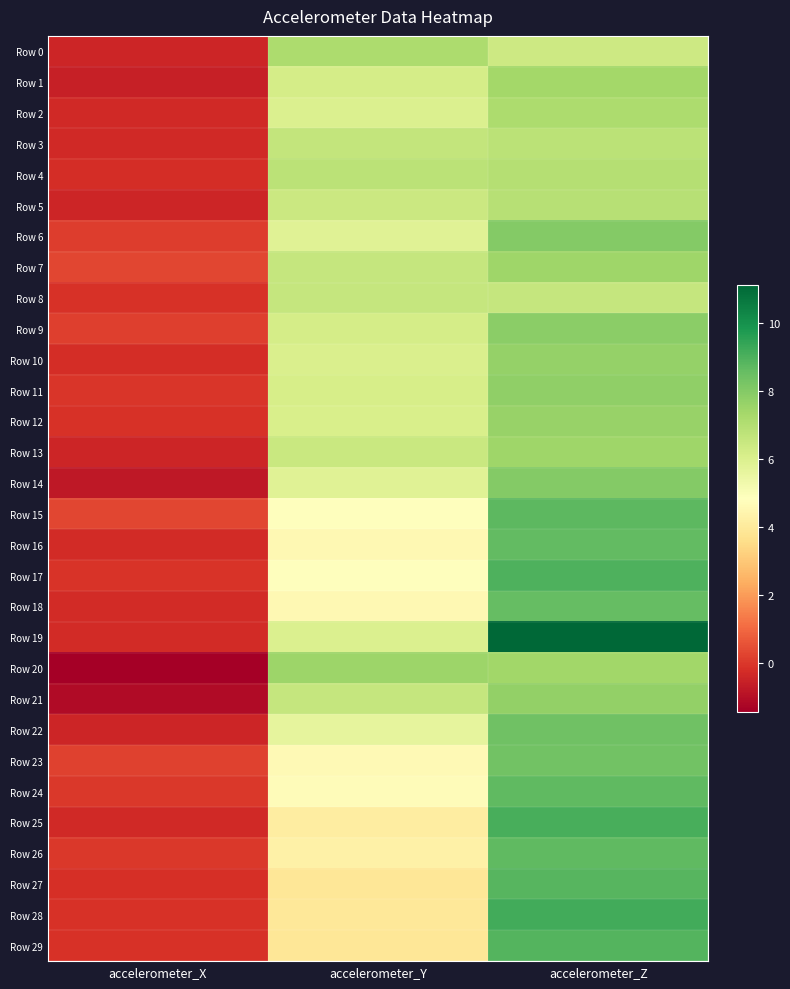

How many series are shown in this chart?

30